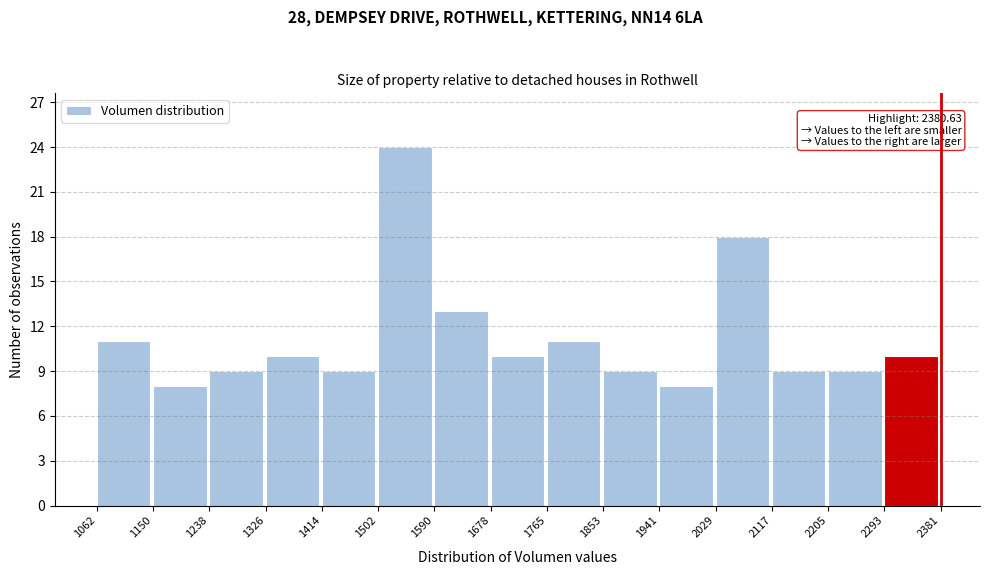

Over which range of the x-axis is the bar tallest?

1502 to 1590